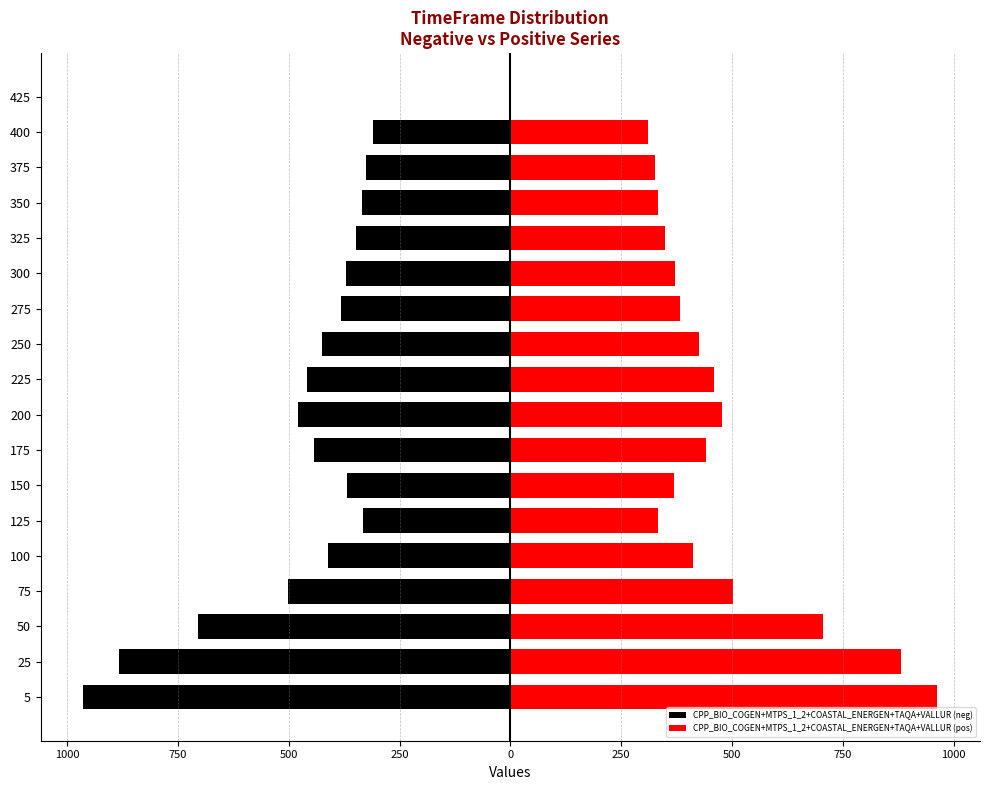

How many bars are there in each group?

2